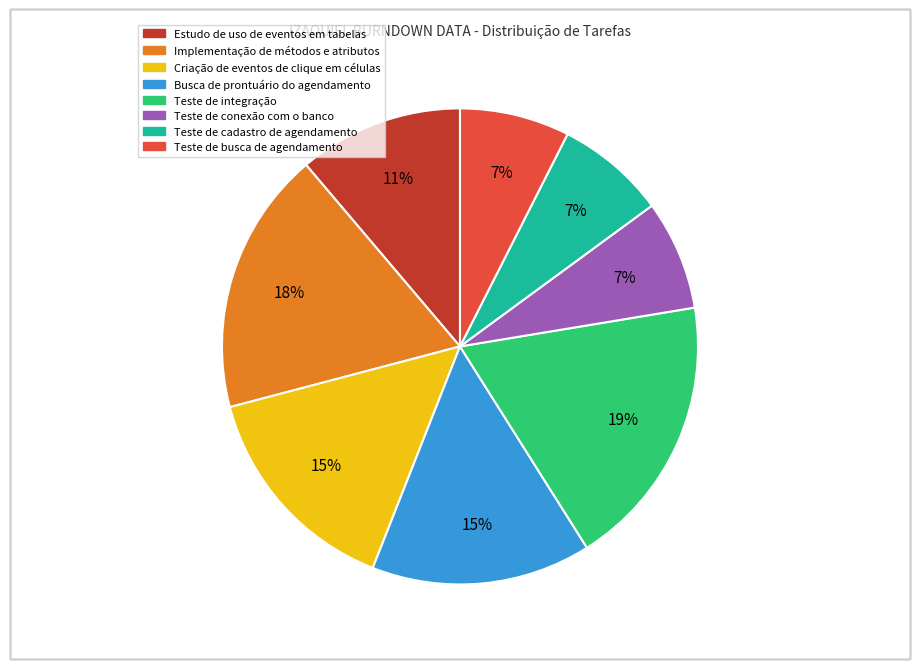

To the nearest percent, what is the average slice percentage?

12%